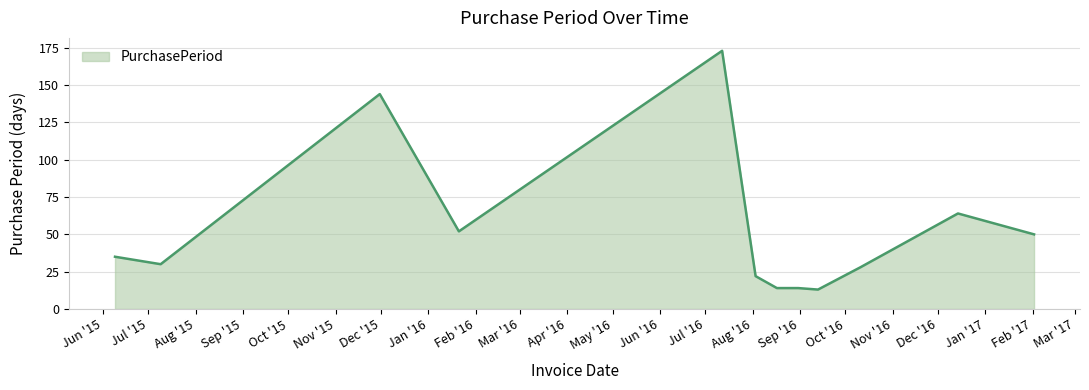

What is the difference between the maximum and minimum values?

160